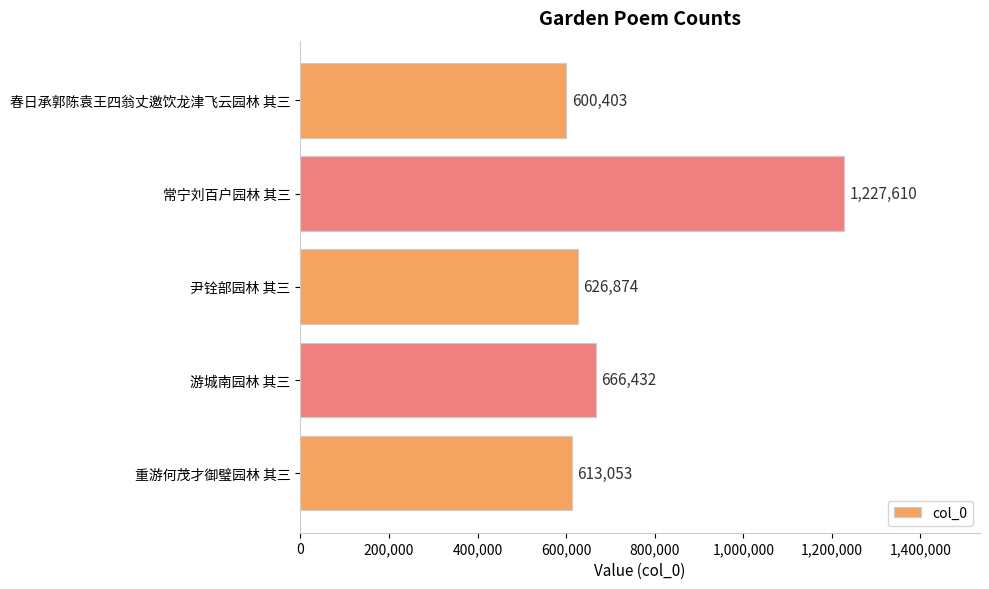

Rank the categories by value from highest to lowest.

常宁刘百户园林 其三, 游城南园林 其三, 尹铨部园林 其三, 重游何茂才御璧园林 其三, 春日承郭陈袁王四翁丈邀饮龙津飞云园林 其三